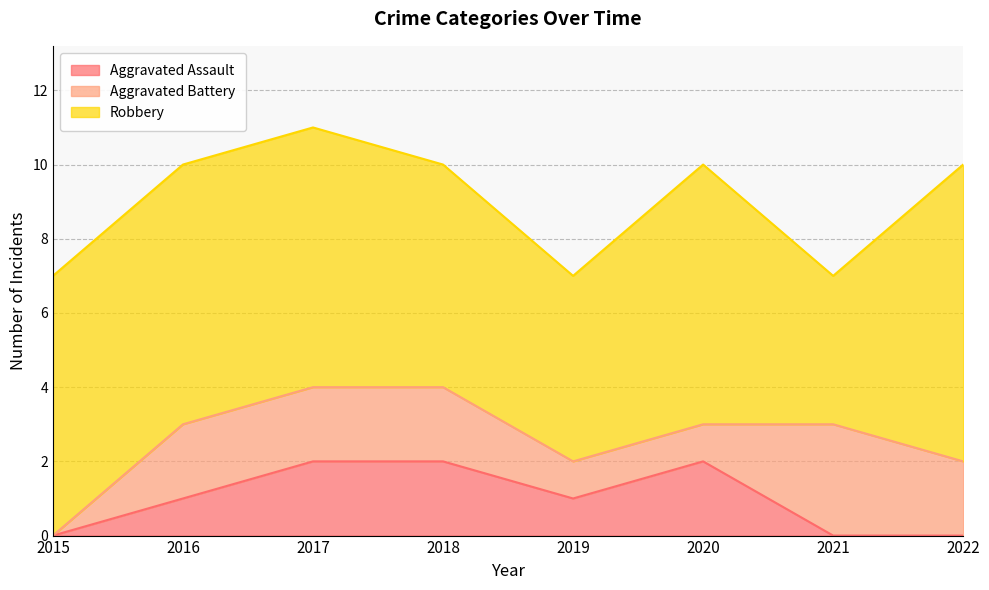

Where do Aggravated Assault and Aggravated Battery first cross each other?

2020 and 2021